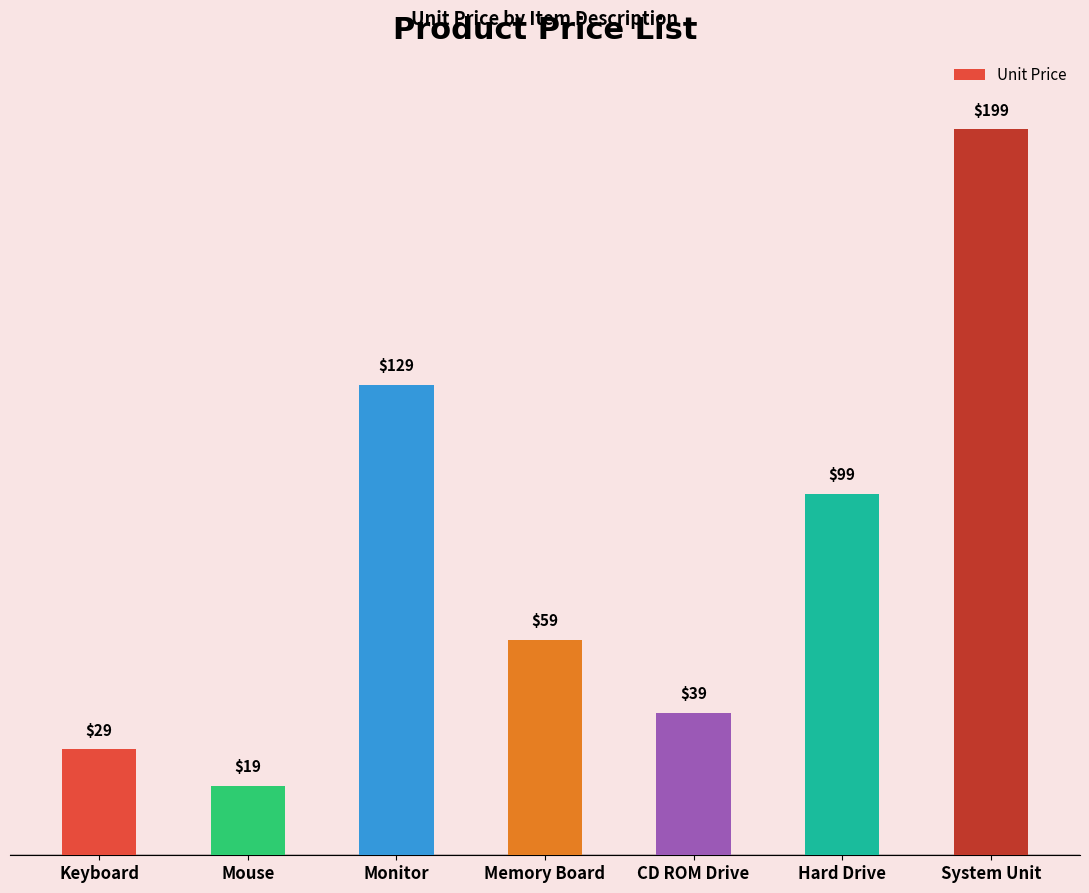

Approximately how many times larger is the value at Memory Board compared to Mouse?

3.1